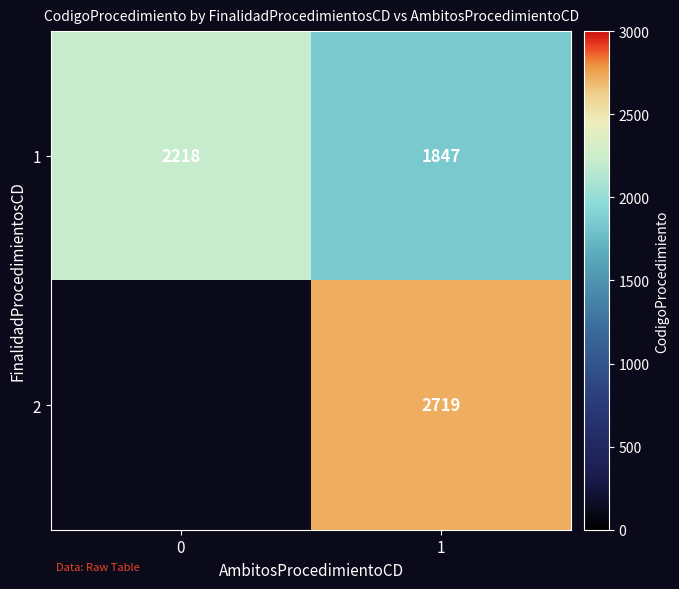

The 1 series shows 2218 at 0. True or false?

True